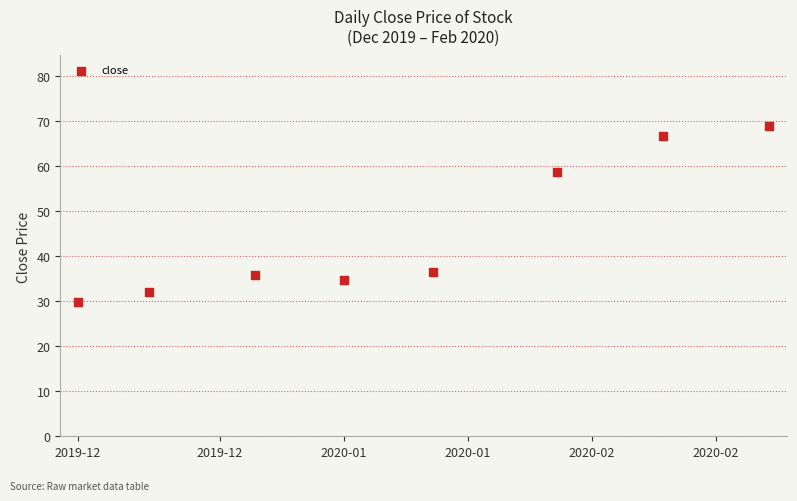

What Y value in the scatter plot is closest to 49?

58.8